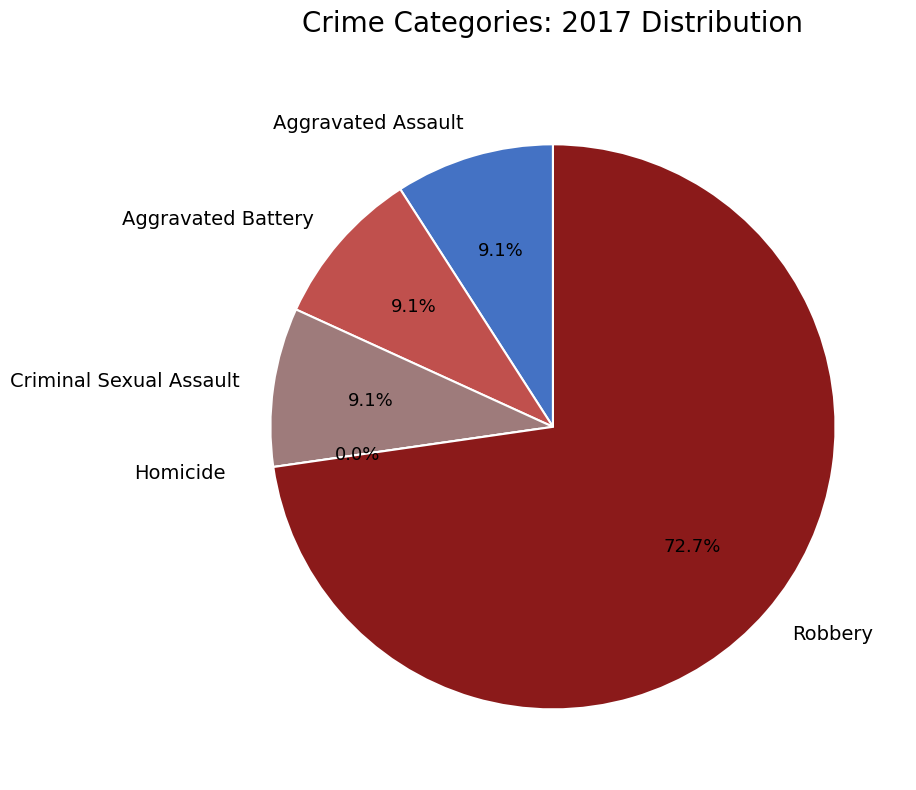

How many segments does this pie chart have?

5